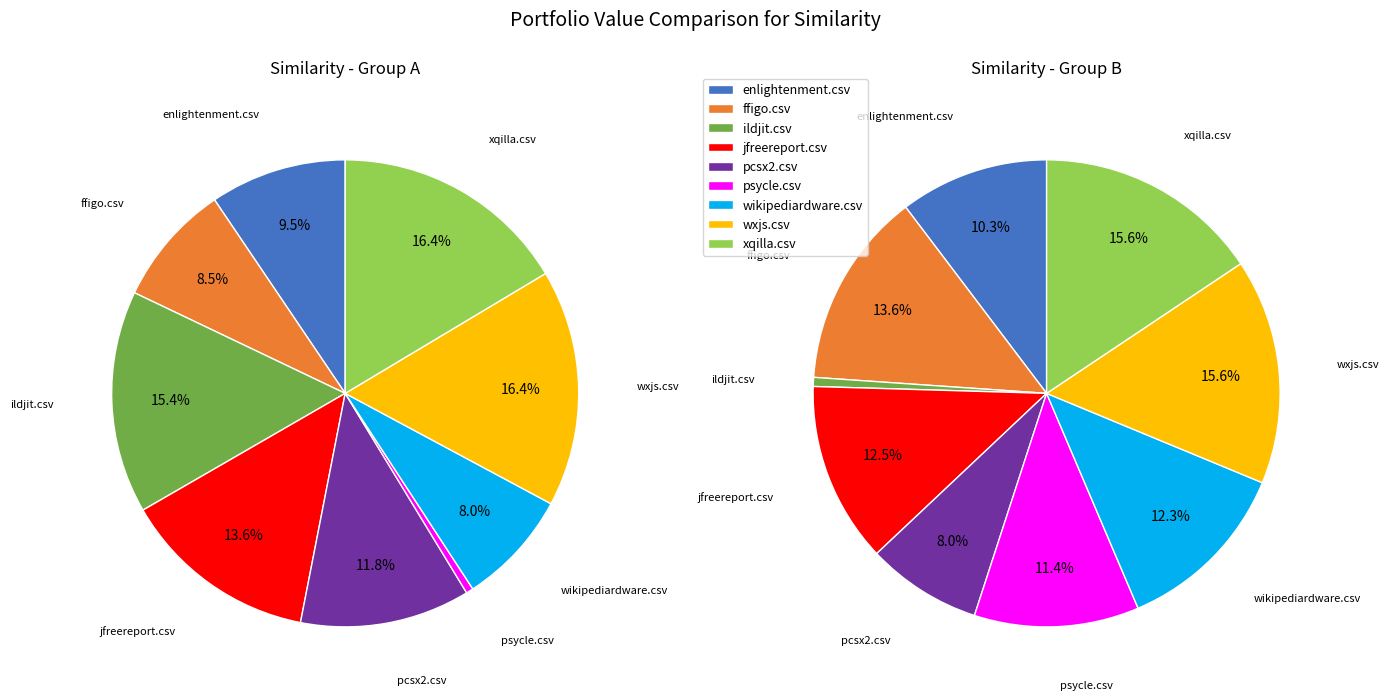

To the nearest percent, what portion does enlightenment.csv represent?

10%